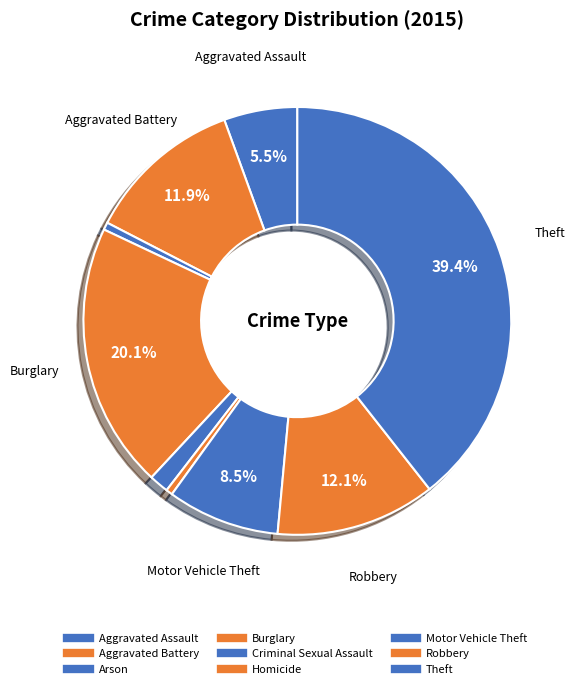

How many slices are in this pie chart?

9